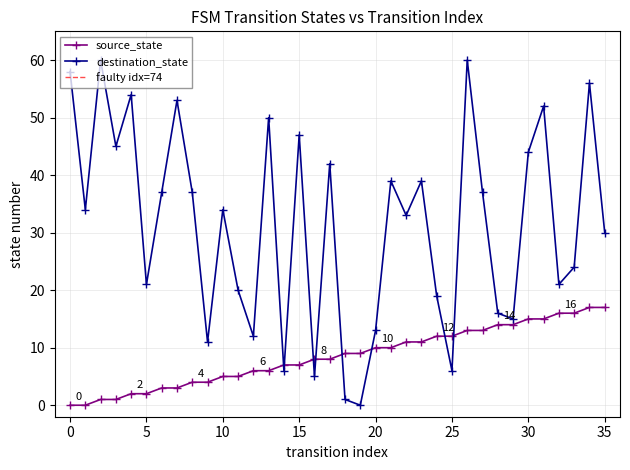

What is the difference between the maximum and minimum values in the destination_state series?

60